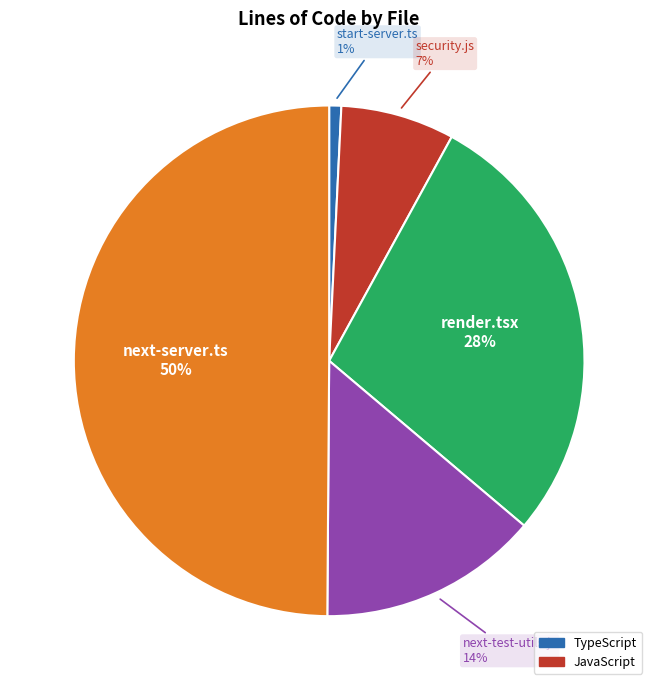

True or false: next-server.ts accounts for 50% of the total.

True